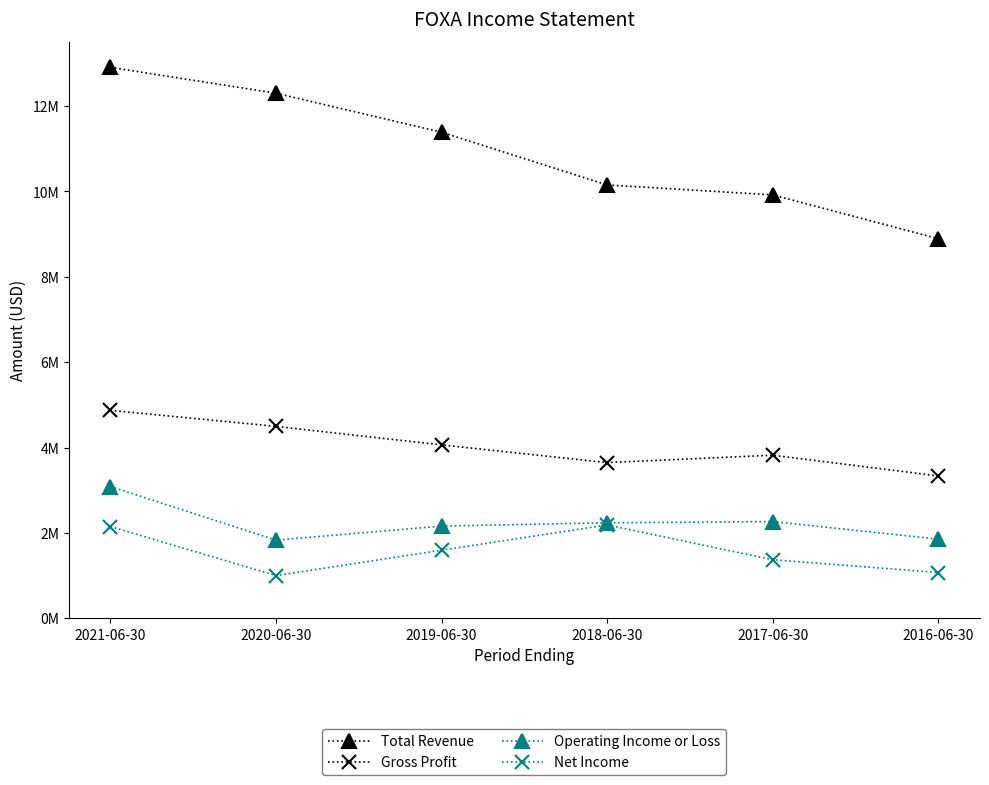

True or false: Total Revenue and Operating Income or Loss cross at least once.

False